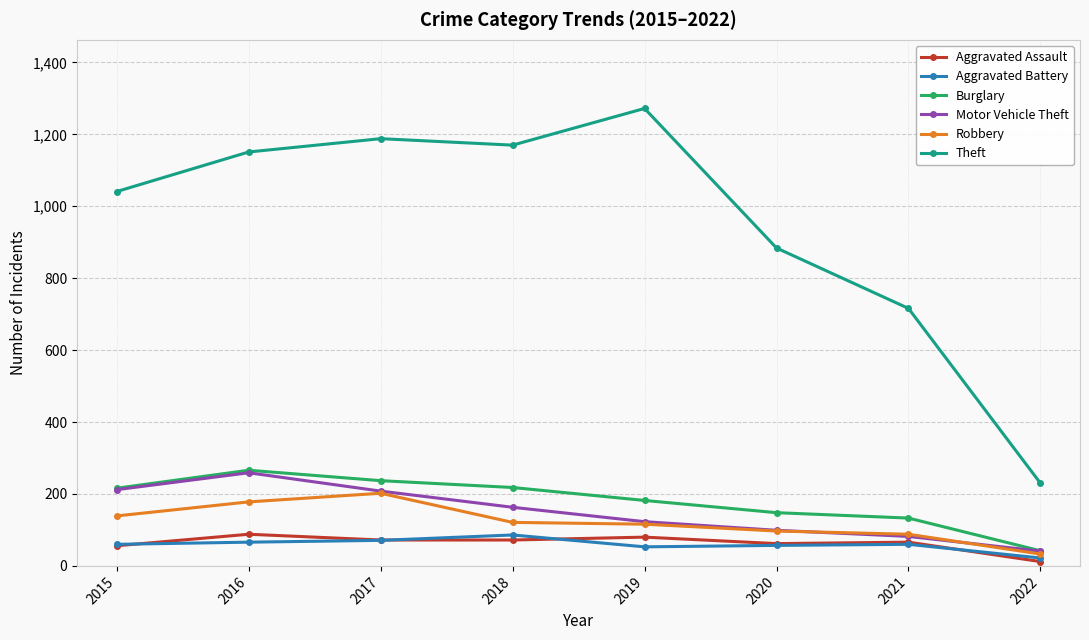

How many lines are shown in the chart?

6